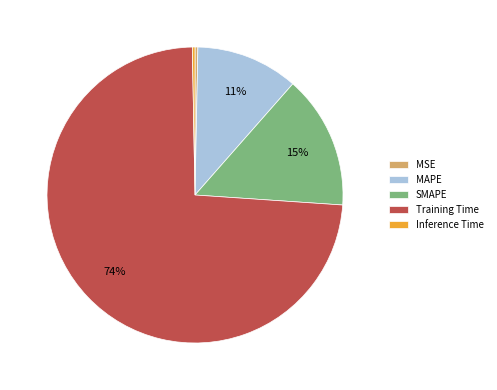

Which slice represents more than half of the pie?

Training Time